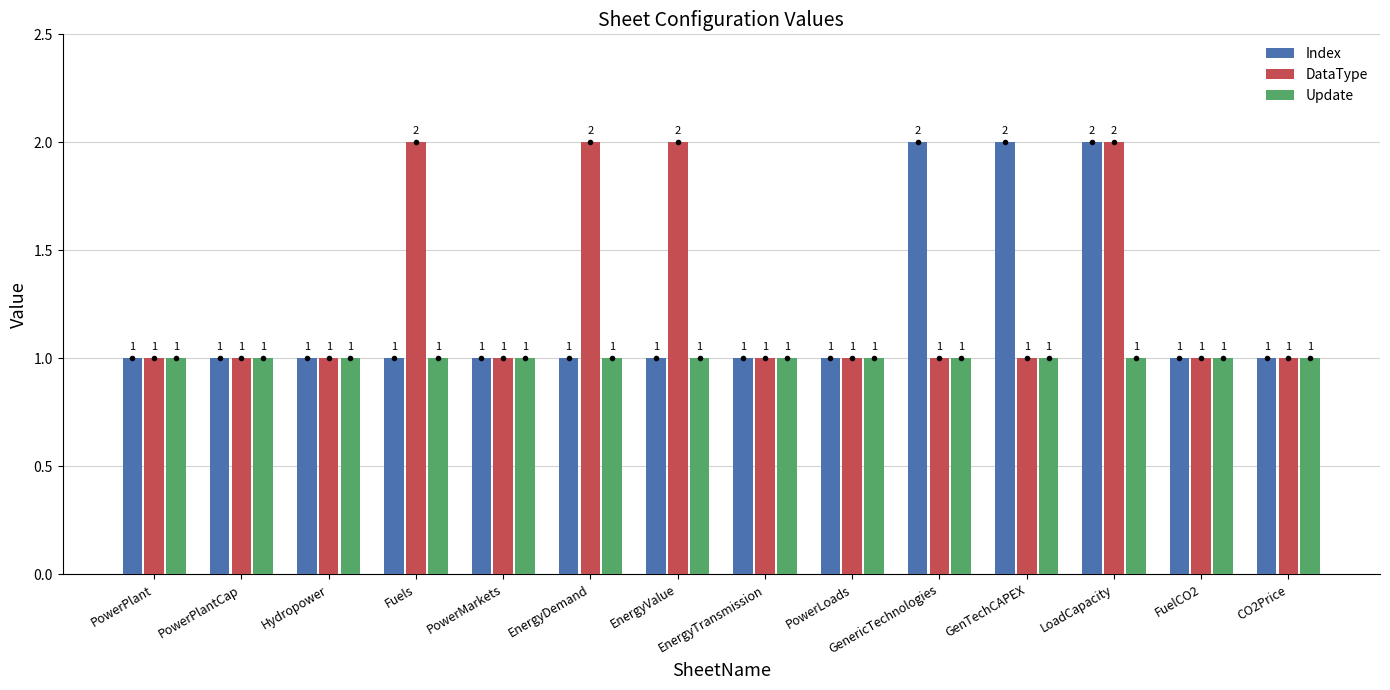

What is the label of the 3rd bar from the right?

LoadCapacity